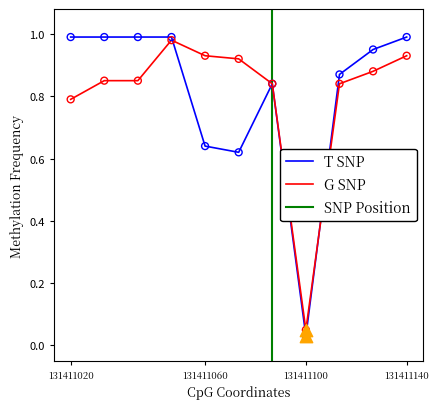

At which category is the sum across all series the highest?

4